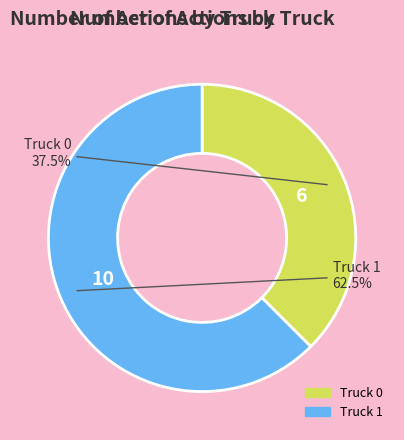

Between Truck 0 and Truck 1, which is larger?

Truck 1